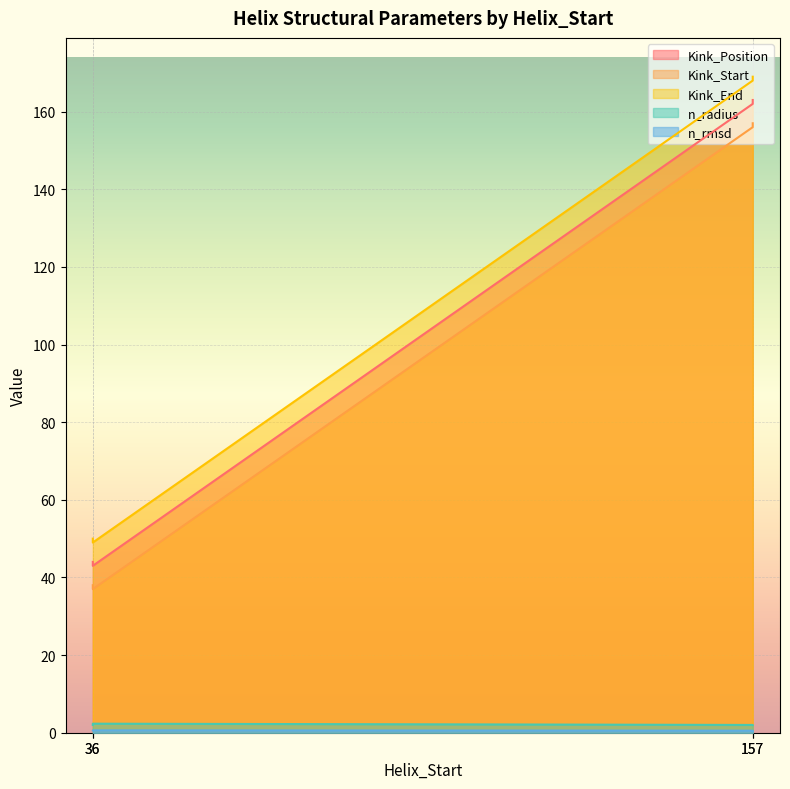

Reading left to right, list all the values displayed in this chart.

Kink_Position: 44.0	162.0	43.0	163.0
Kink_Start: 38.0	156.0	37.0	157.0
Kink_End: 50.0	168.0	49.0	169.0
n_radius: 2.0	2.0	2.3	2.0
n_rmsd: 0.6	0.5	0.6	0.5